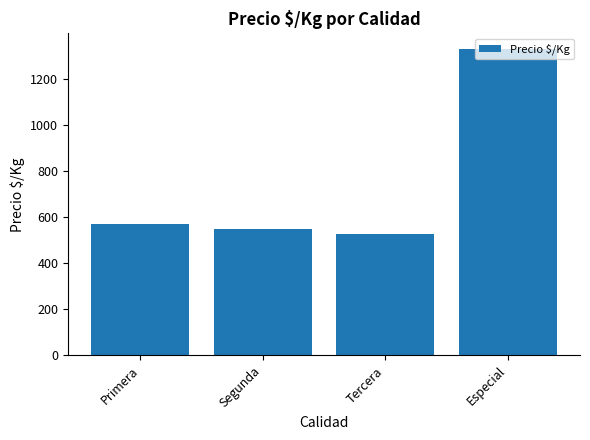

List the labels in order of value, largest first.

Especial, Primera, Segunda, Tercera